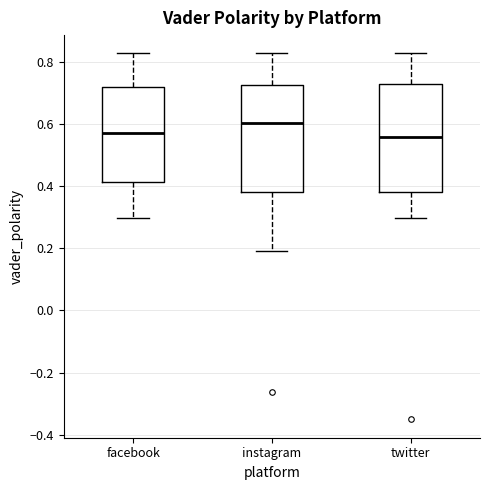

Reading left to right, transcribe this box plot: for each box, give where its median line is, the range the box spans, and where its two whiskers end, as read against the y-axis. The values are not printed on the chart, so give them approximately, as read against the axis.

facebook: median 0.58, box 0.42 to 0.72, whiskers 0.30 to 0.82
instagram: median 0.60, box 0.38 to 0.72, whiskers 0.20 to 0.82
twitter: median 0.56, box 0.38 to 0.72, whiskers 0.30 to 0.82